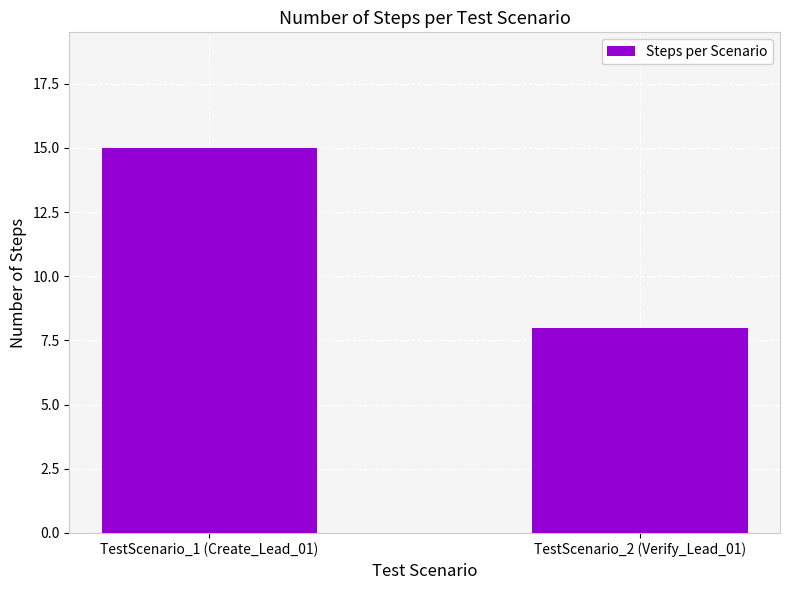

List the labels in order of value, largest first.

TestScenario_1 (Create_Lead_01), TestScenario_2 (Verify_Lead_01)